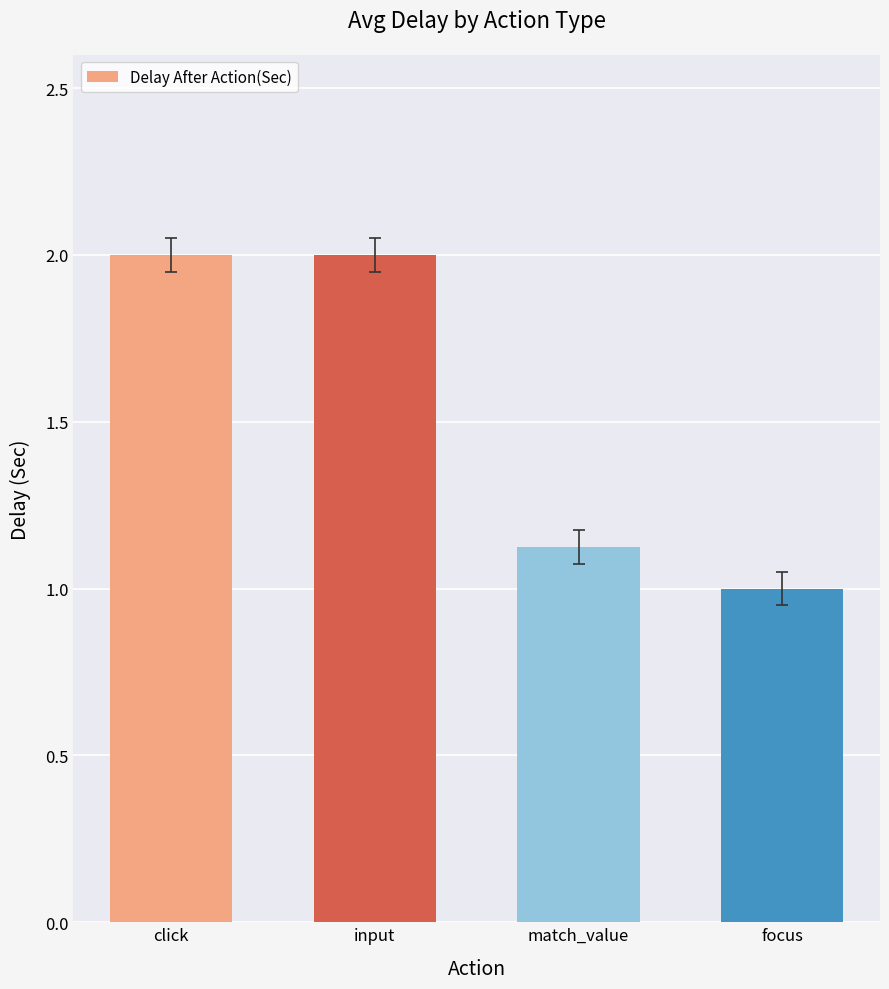

True or false: the data shows 1.4 at focus.

False